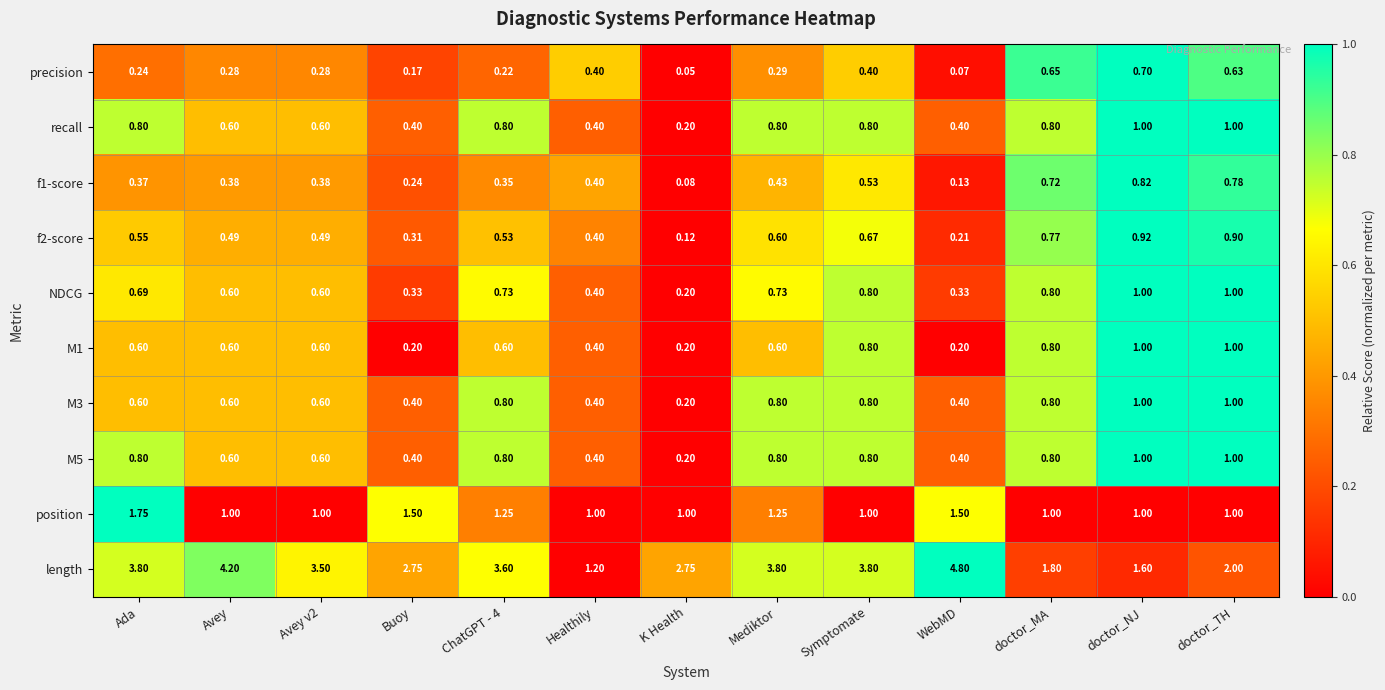

At which category is the sum across all series the highest?

Symptomate